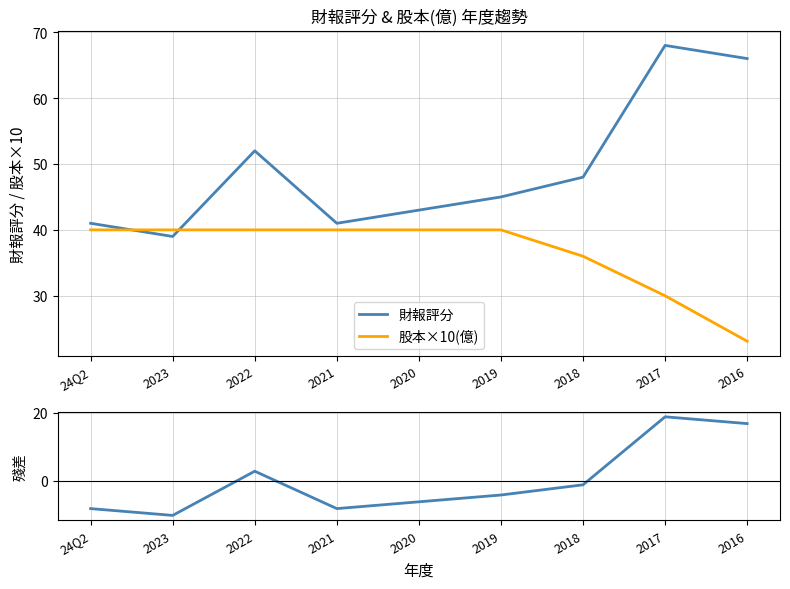

True or false: 股本×10(億) has a value of 57.4 at 2020.

False